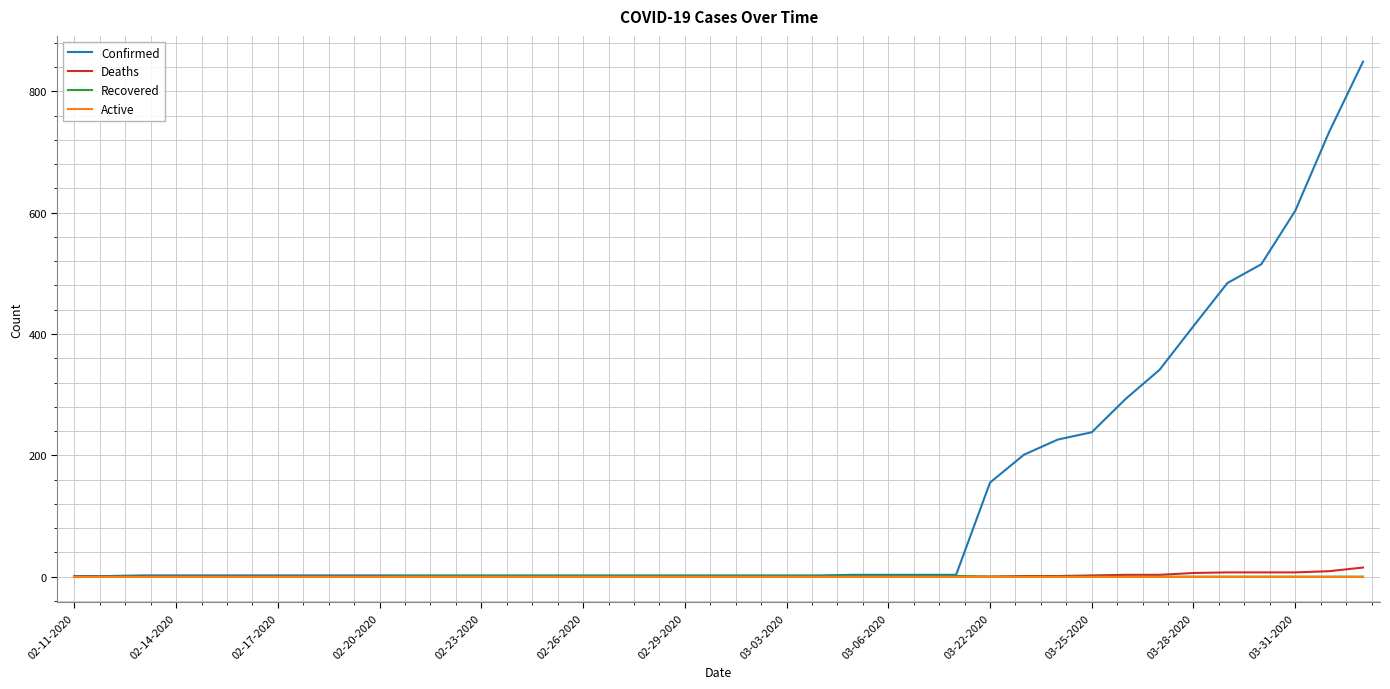

Which series has the largest total across all categories?

Confirmed